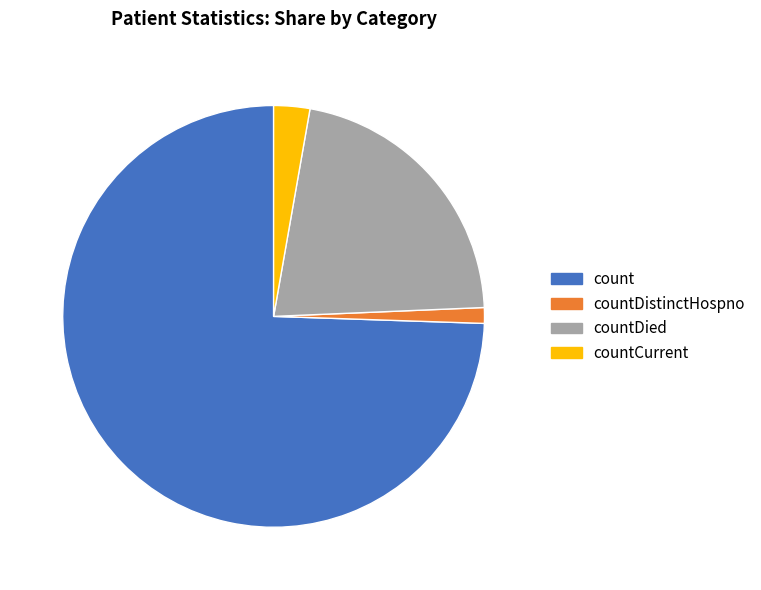

Which has a higher value, count or countDistinctHospno?

count